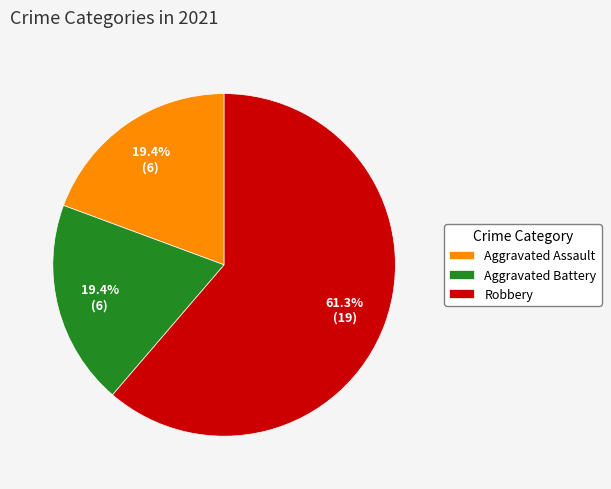

Combined, what portion of the pie is Aggravated Assault and Robbery?

80.6%